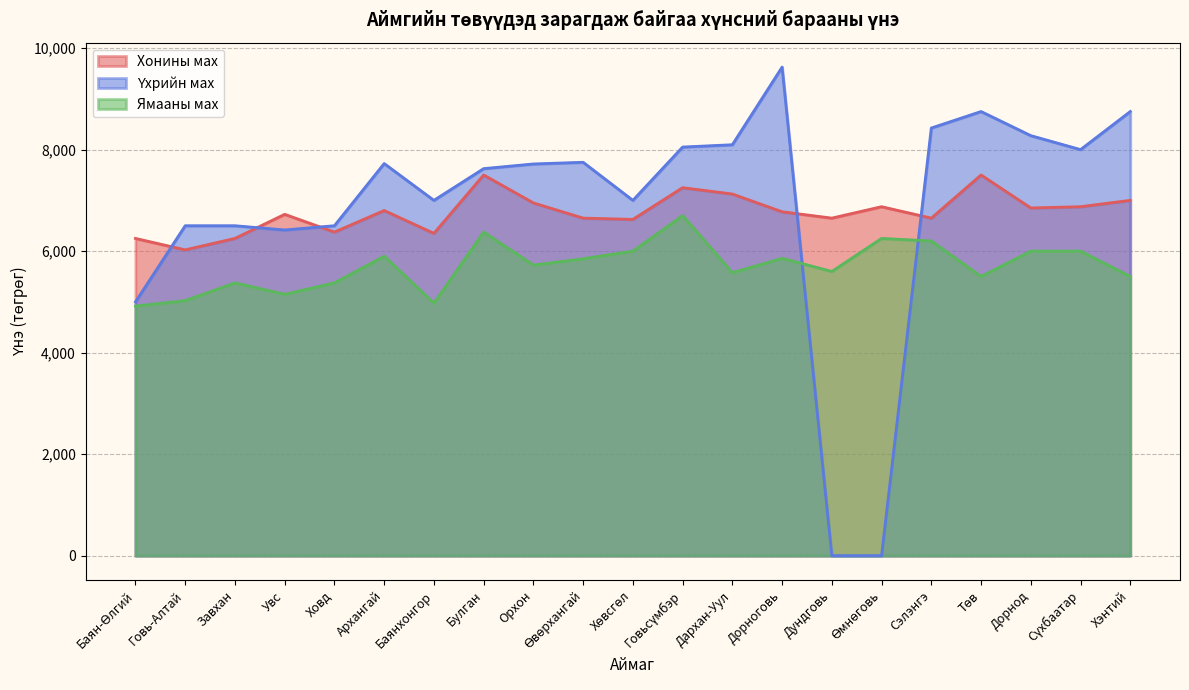

The Үхрийн мах series shows 0.0 at Дундговь. True or false?

True